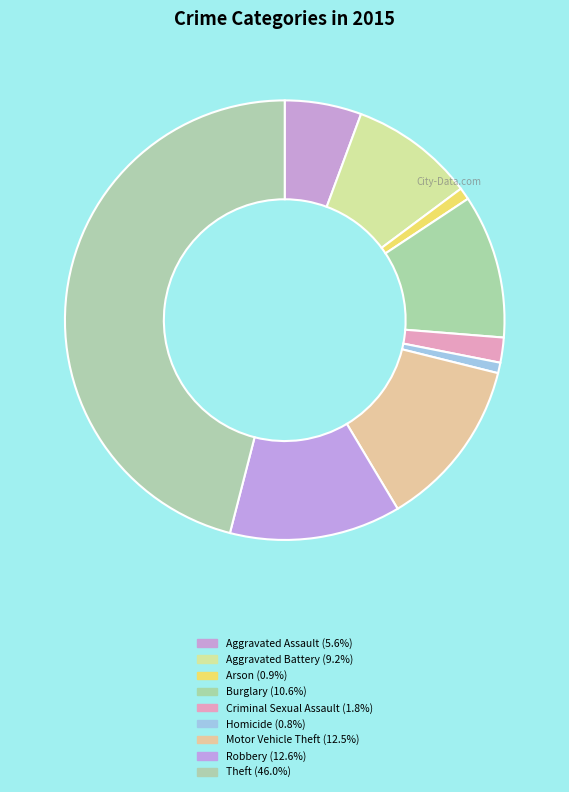

True or false: Arson accounts for 6% of the total.

False